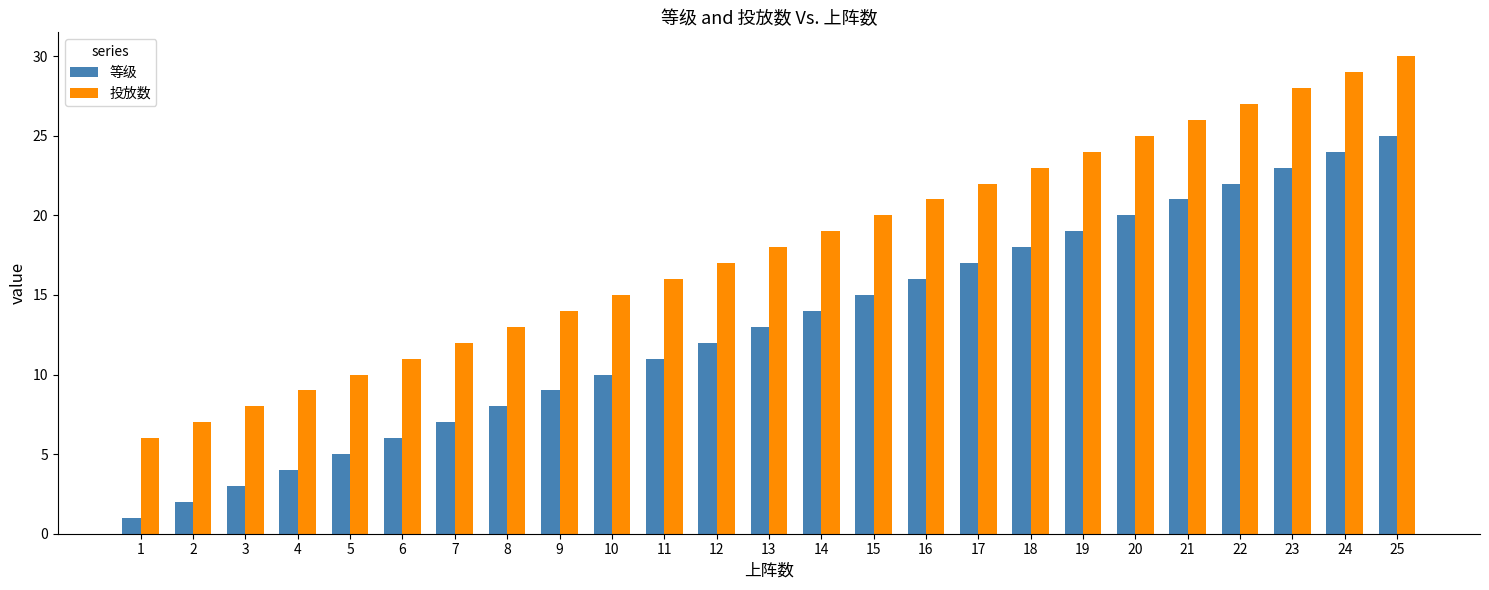

Which label corresponds to the largest value in the chart?

25